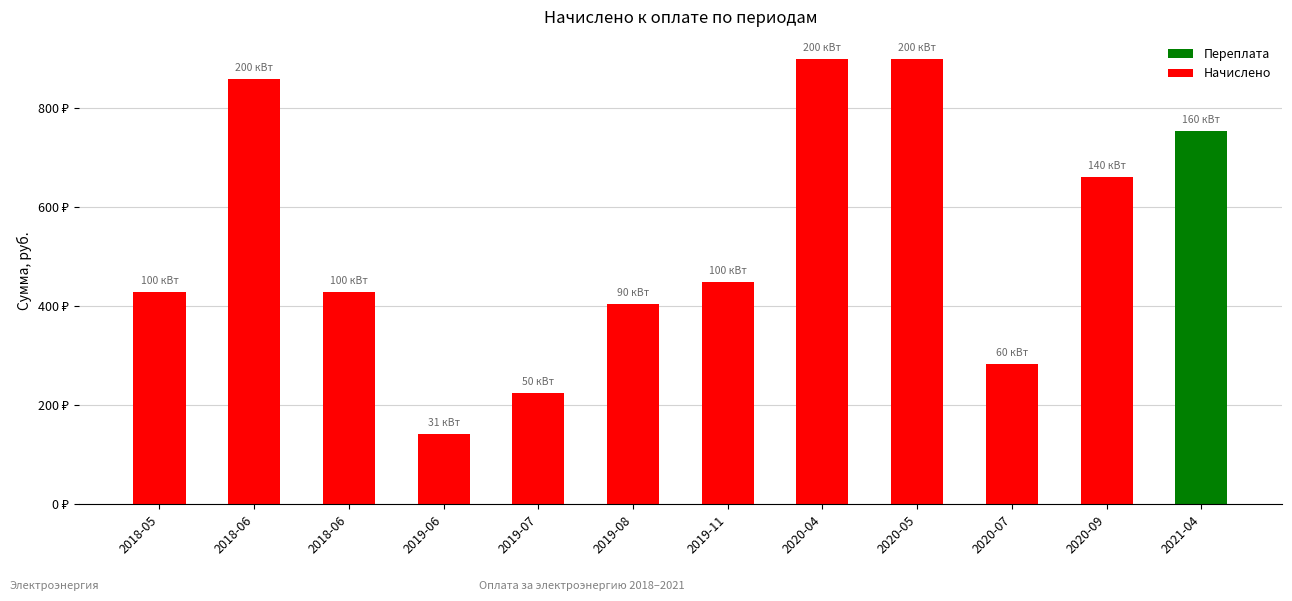

What is the greatest value displayed?

961.5